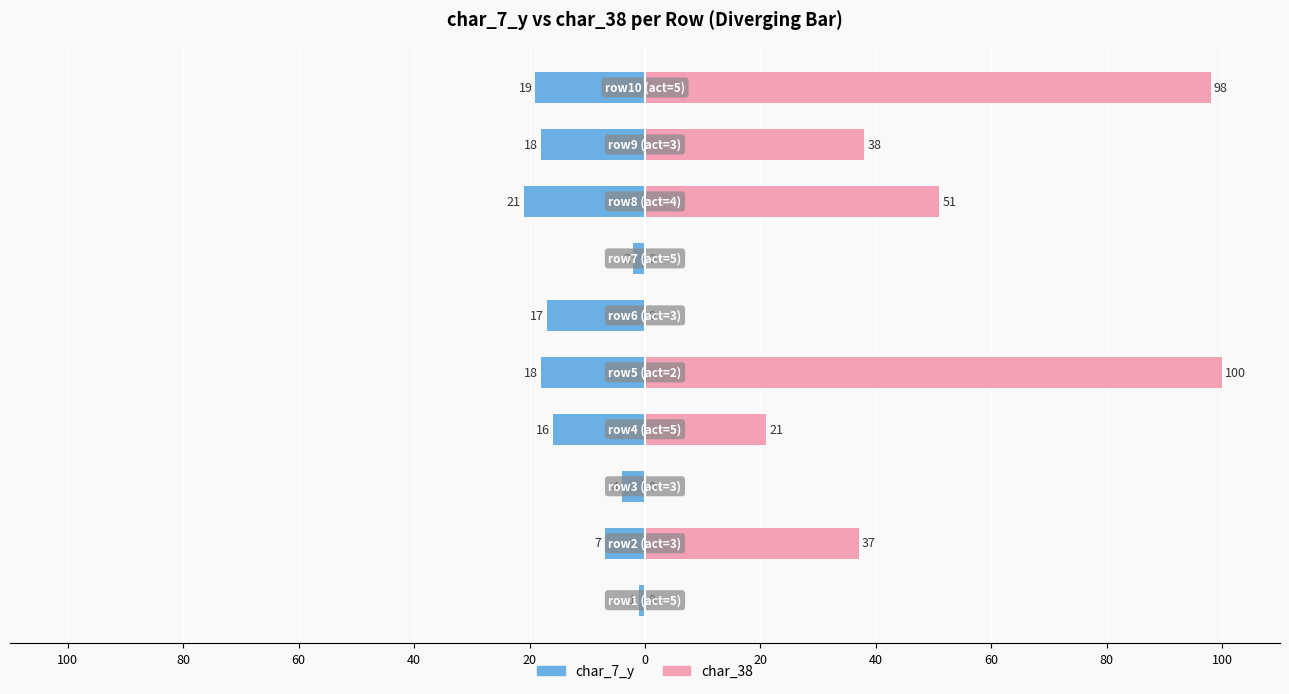

What are all the series names shown in the legend?

char_7_y, char_38